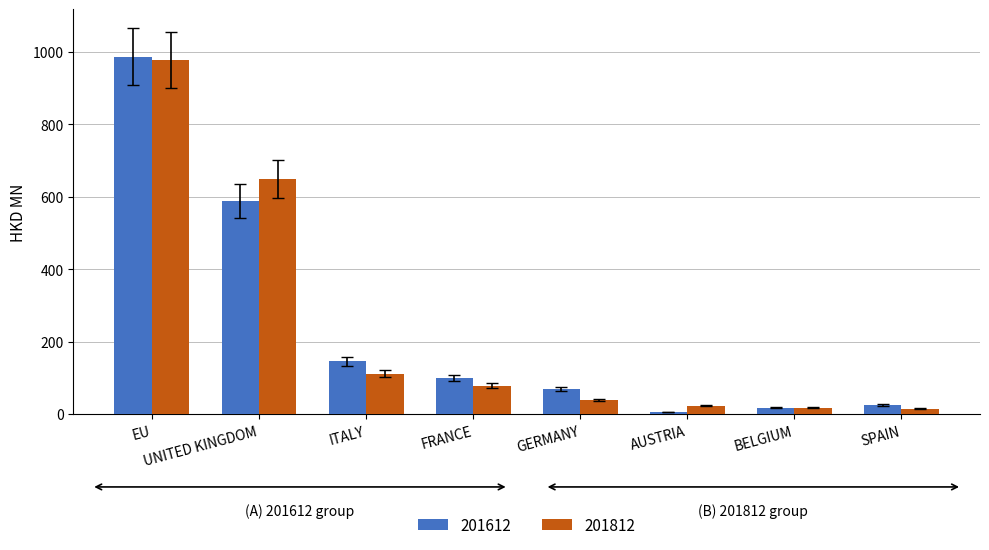

What position from the left is EU?

1